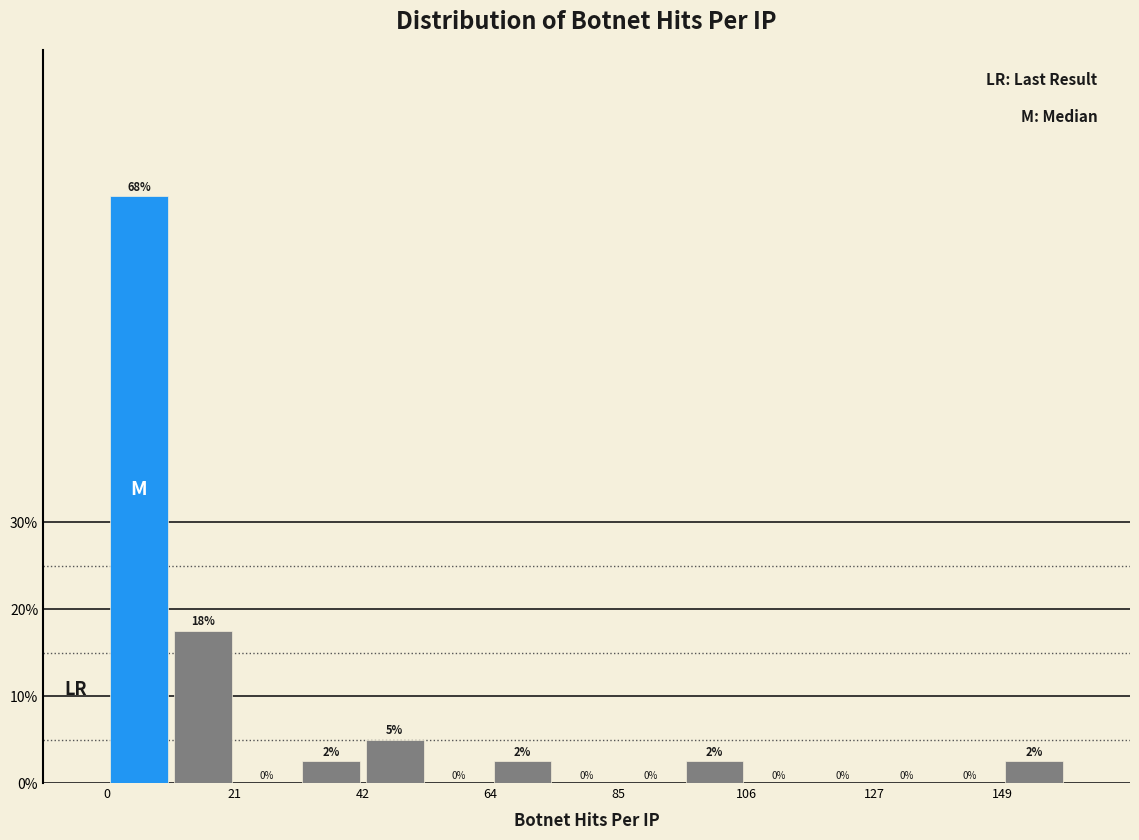

Read against the x-axis, roughly where is the centre of the tallest bar?

5